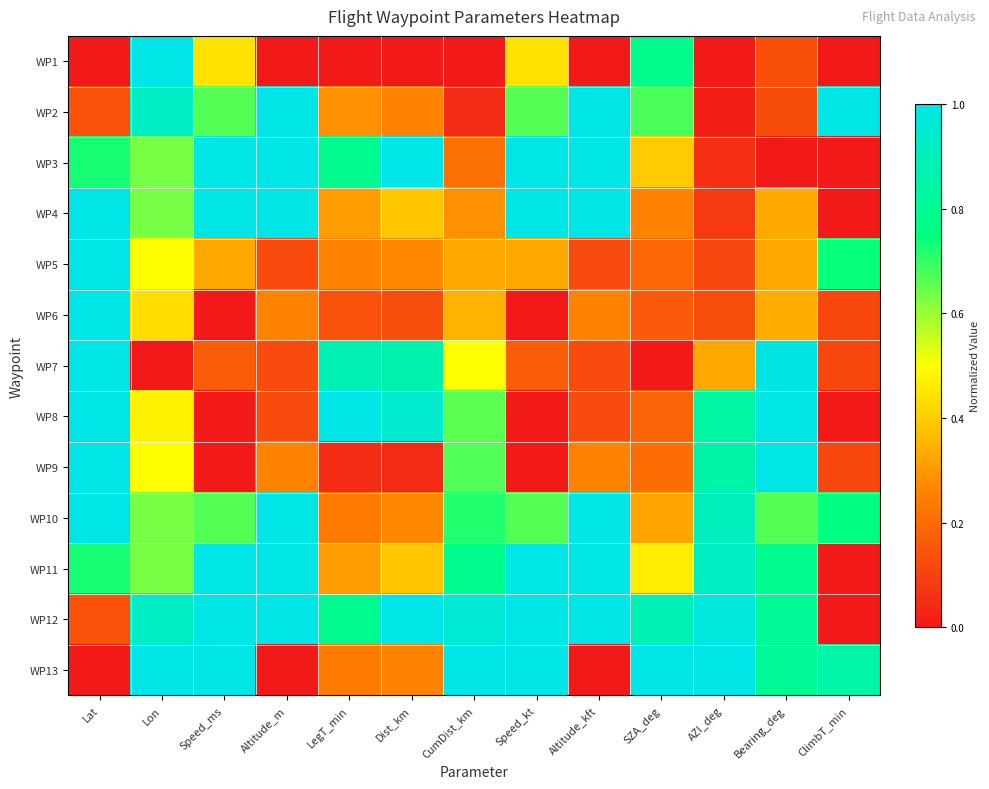

Reading left to right, extract all data points from this chart.

WP1: Lat=0.0	Lon=1.0	Speed_ms=0.4	Altitude_m=0.0	LegT_min=0.0	Dist_km=0.0	CumDist_km=0.0	Speed_kt=0.4	Altitude_kft=0.0	SZA_deg=0.8	AZI_deg=0.0	Bearing_deg=0.1	ClimbT_min=0.0
WP2: Lat=0.1	Lon=0.9	Speed_ms=0.7	Altitude_m=1.0	LegT_min=0.3	Dist_km=0.3	CumDist_km=0.0	Speed_kt=0.7	Altitude_kft=1.0	SZA_deg=0.7	AZI_deg=0.0	Bearing_deg=0.1	ClimbT_min=1.0
WP3: Lat=0.7	Lon=0.6	Speed_ms=1.0	Altitude_m=1.0	LegT_min=0.8	Dist_km=1.0	CumDist_km=0.2	Speed_kt=1.0	Altitude_kft=1.0	SZA_deg=0.4	AZI_deg=0.1	Bearing_deg=0.0	ClimbT_min=0.0
WP4: Lat=1.0	Lon=0.6	Speed_ms=1.0	Altitude_m=1.0	LegT_min=0.3	Dist_km=0.4	CumDist_km=0.3	Speed_kt=1.0	Altitude_kft=1.0	SZA_deg=0.3	AZI_deg=0.1	Bearing_deg=0.3	ClimbT_min=0.0
WP5: Lat=1.0	Lon=0.5	Speed_ms=0.3	Altitude_m=0.1	LegT_min=0.3	Dist_km=0.3	CumDist_km=0.3	Speed_kt=0.3	Altitude_kft=0.1	SZA_deg=0.2	AZI_deg=0.1	Bearing_deg=0.3	ClimbT_min=0.7
WP6: Lat=1.0	Lon=0.4	Speed_ms=0.0	Altitude_m=0.3	LegT_min=0.1	Dist_km=0.1	CumDist_km=0.4	Speed_kt=0.0	Altitude_kft=0.3	SZA_deg=0.2	AZI_deg=0.1	Bearing_deg=0.3	ClimbT_min=0.1
WP7: Lat=1.0	Lon=0.0	Speed_ms=0.2	Altitude_m=0.1	LegT_min=0.9	Dist_km=0.9	CumDist_km=0.5	Speed_kt=0.2	Altitude_kft=0.1	SZA_deg=0.0	AZI_deg=0.3	Bearing_deg=1.0	ClimbT_min=0.1
WP8: Lat=1.0	Lon=0.5	Speed_ms=0.0	Altitude_m=0.1	LegT_min=1.0	Dist_km=0.9	CumDist_km=0.7	Speed_kt=0.0	Altitude_kft=0.1	SZA_deg=0.2	AZI_deg=0.8	Bearing_deg=1.0	ClimbT_min=0.0
WP9: Lat=1.0	Lon=0.5	Speed_ms=0.0	Altitude_m=0.3	LegT_min=0.0	Dist_km=0.0	CumDist_km=0.7	Speed_kt=0.0	Altitude_kft=0.3	SZA_deg=0.2	AZI_deg=0.8	Bearing_deg=1.0	ClimbT_min=0.1
WP10: Lat=1.0	Lon=0.6	Speed_ms=0.7	Altitude_m=1.0	LegT_min=0.2	Dist_km=0.3	CumDist_km=0.7	Speed_kt=0.7	Altitude_kft=1.0	SZA_deg=0.3	AZI_deg=0.9	Bearing_deg=0.7	ClimbT_min=0.8
WP11: Lat=0.7	Lon=0.6	Speed_ms=1.0	Altitude_m=1.0	LegT_min=0.3	Dist_km=0.4	CumDist_km=0.8	Speed_kt=1.0	Altitude_kft=1.0	SZA_deg=0.5	AZI_deg=0.9	Bearing_deg=0.8	ClimbT_min=0.0
WP12: Lat=0.1	Lon=0.9	Speed_ms=1.0	Altitude_m=1.0	LegT_min=0.8	Dist_km=1.0	CumDist_km=1.0	Speed_kt=1.0	Altitude_kft=1.0	SZA_deg=0.9	AZI_deg=1.0	Bearing_deg=0.8	ClimbT_min=0.0
WP13: Lat=0.0	Lon=1.0	Speed_ms=1.0	Altitude_m=0.0	LegT_min=0.2	Dist_km=0.3	CumDist_km=1.0	Speed_kt=1.0	Altitude_kft=0.0	SZA_deg=1.0	AZI_deg=1.0	Bearing_deg=0.8	ClimbT_min=0.8